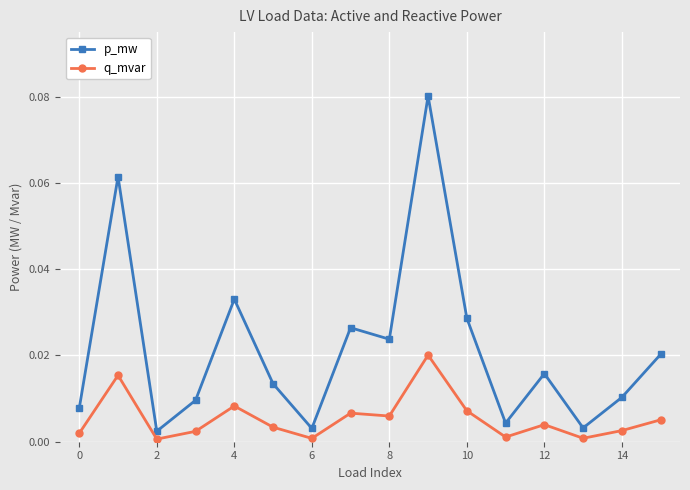

What are all the series names shown in the legend?

p_mw, q_mvar